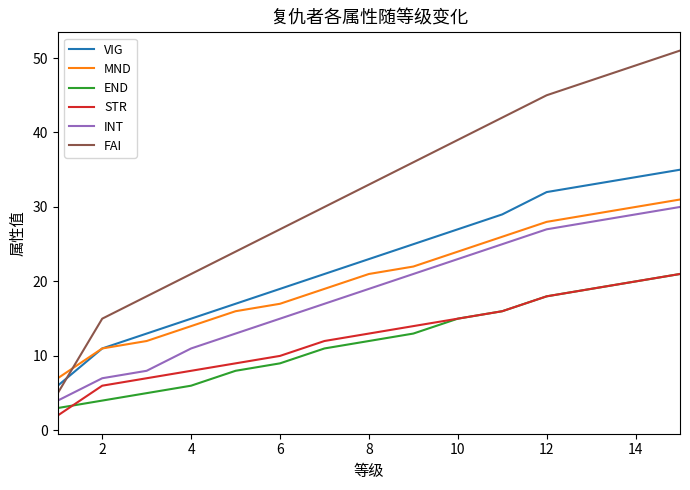

Which series has the widest spread of values?

FAI